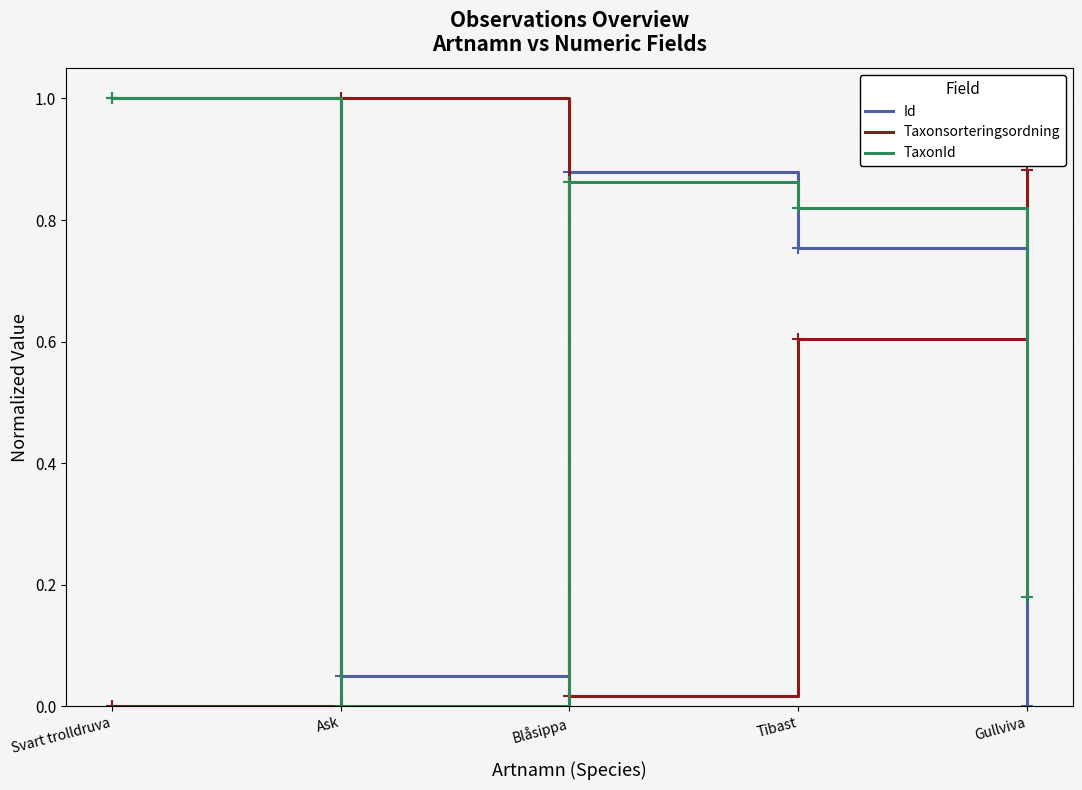

Between Tibast and Gullviva, which series saw the biggest shift?

Id